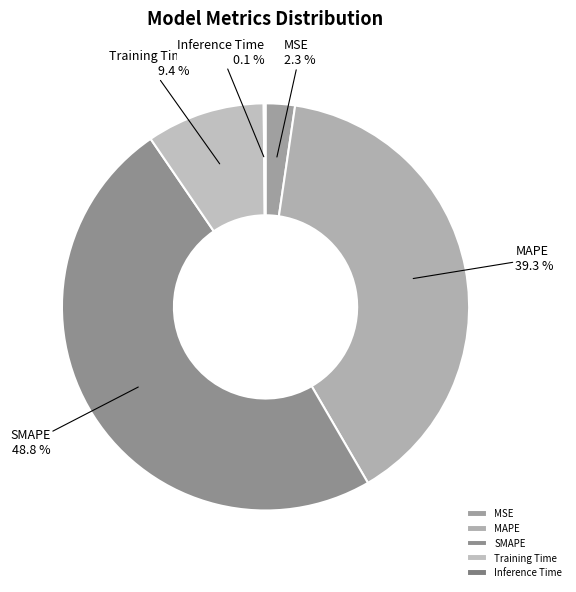

Does SMAPE represent more than half of the total?

No